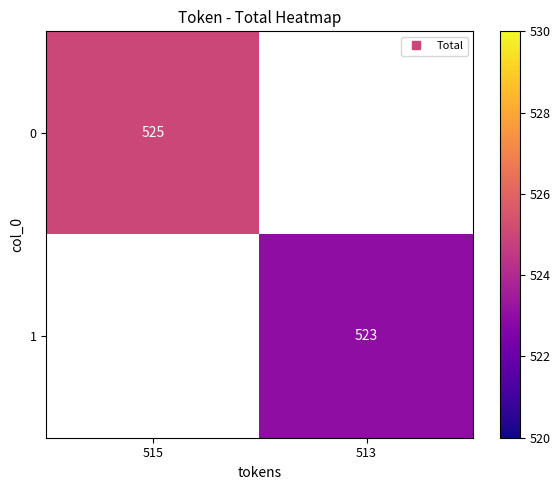

What is the approximate value of 1 at 513?

523.0